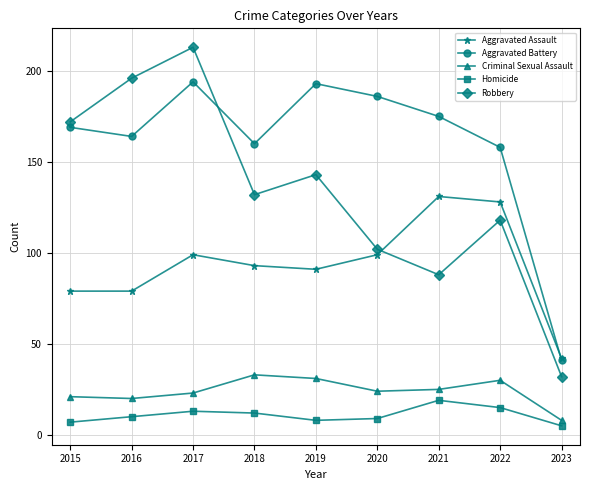

In Aggravated Battery, how many points are higher than both neighbors (excluding endpoints)?

2